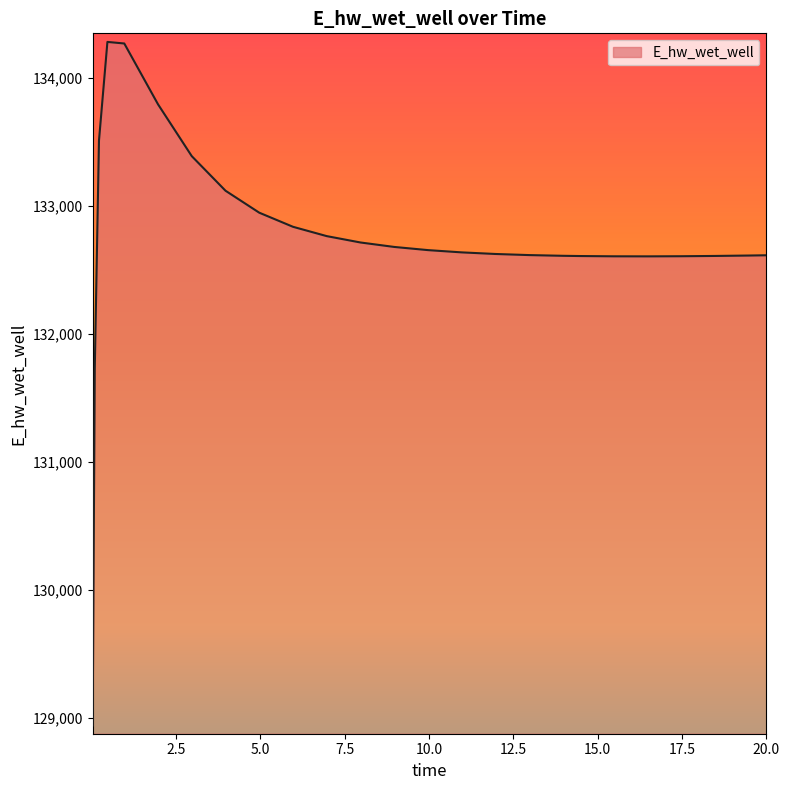

What is the sum of all values?

3318421.8